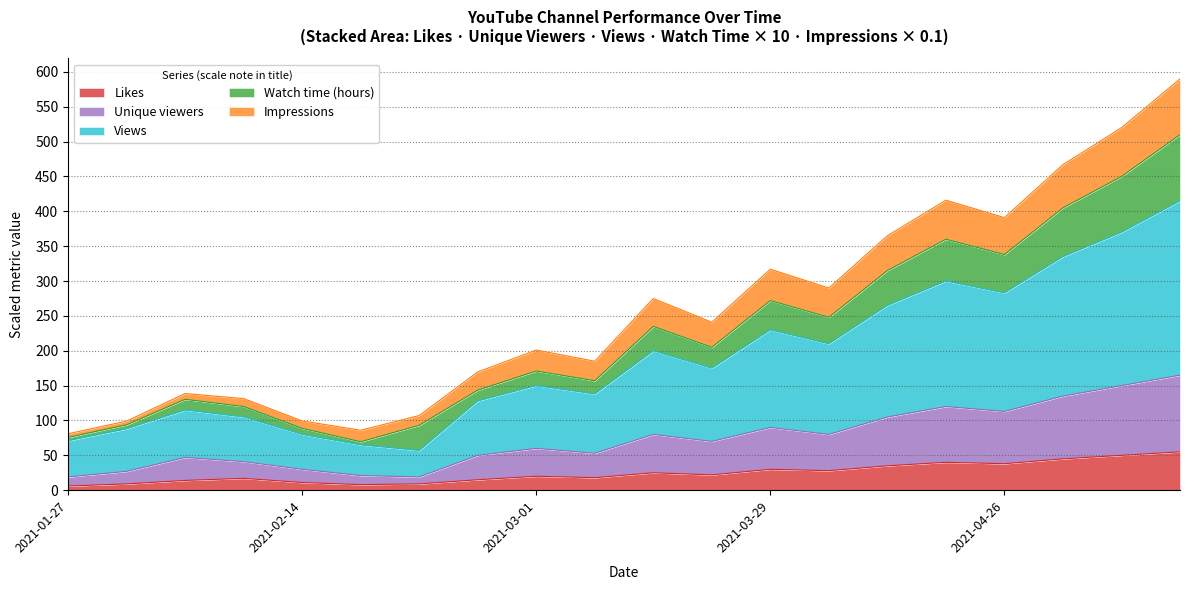

What is the value of the Impressions point at the 5th from the left?

99.4